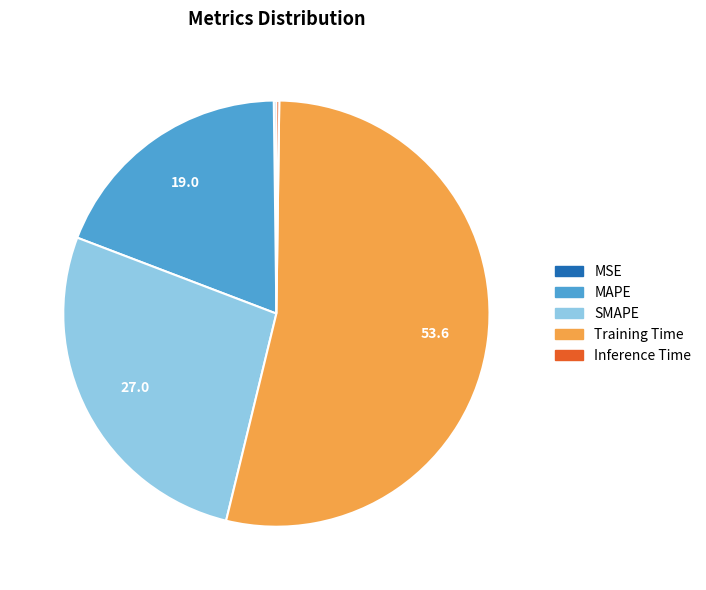

The SMAPE slice represents 27% of the pie. True or false?

True